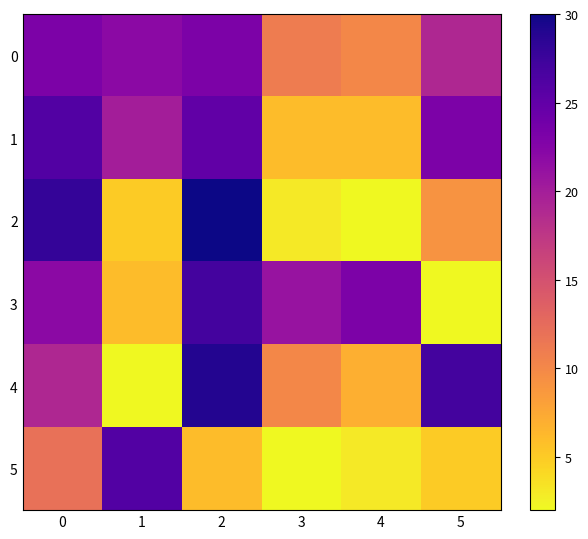

At which category is the sum across all series the highest?

2